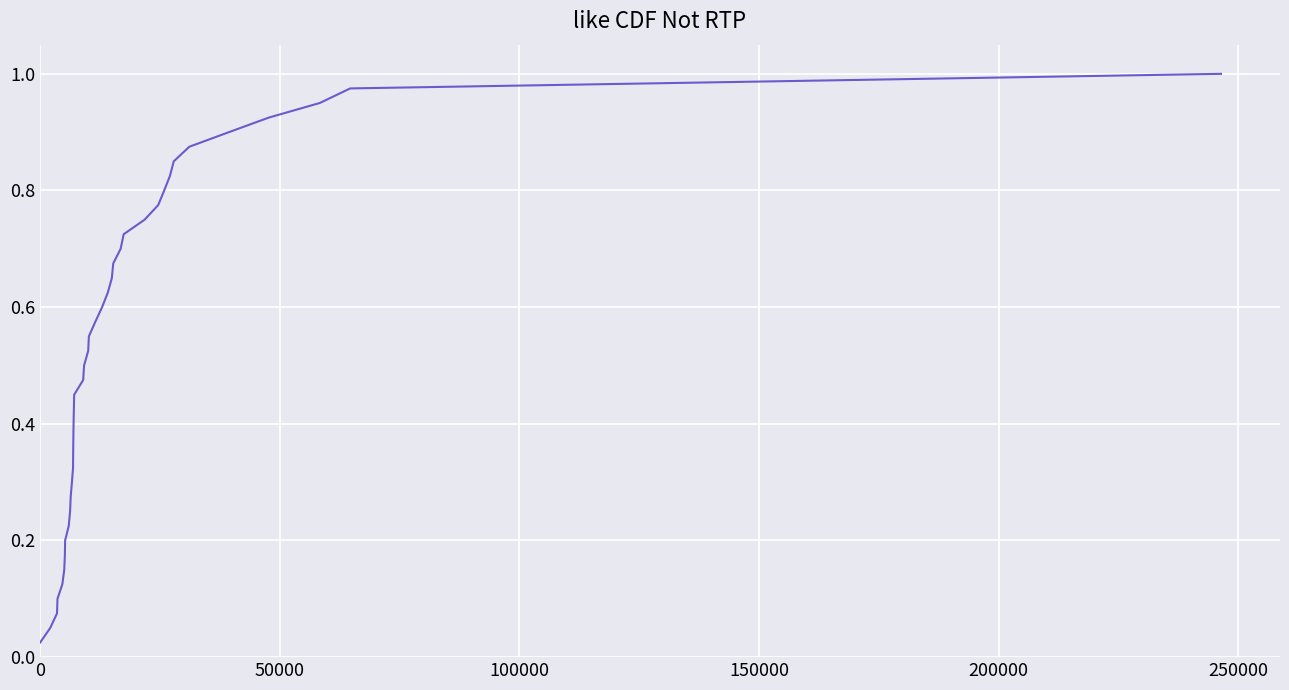

What is the sum of all values?

20.5